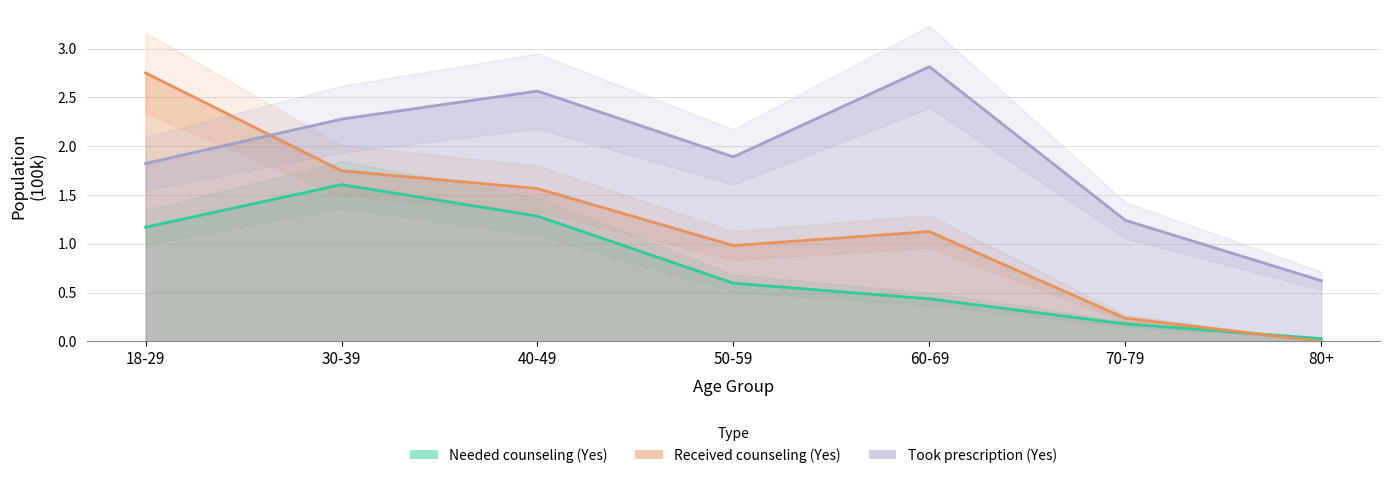

Reading right to left, list all the values displayed in this chart.

Needed counseling (Yes): 0.0	0.2	0.4	0.6	1.3	1.6	1.2
Received counseling (Yes): 0.0	0.2	1.1	1.0	1.6	1.7	2.8
Took prescription (Yes): 0.6	1.2	2.8	1.9	2.6	2.3	1.8